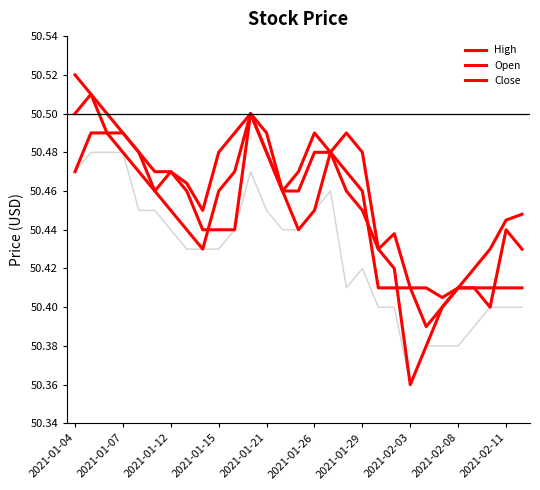

Does the chart have visible grid lines?

No